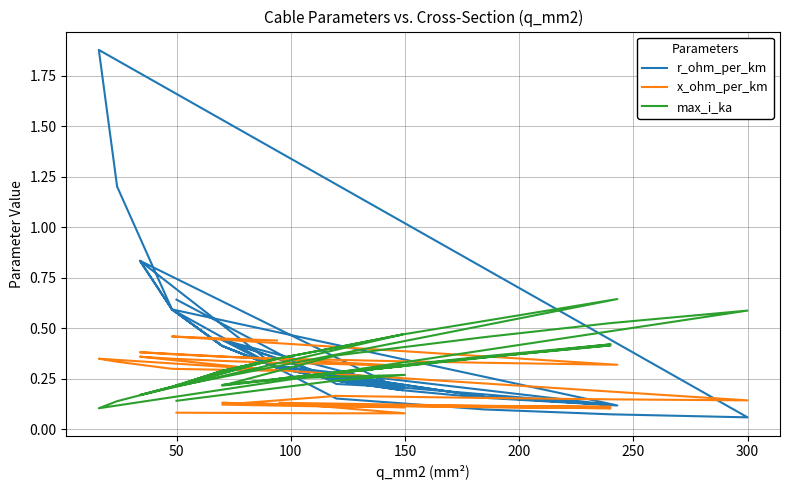

Where is the first local minimum for max_i_ka?

150